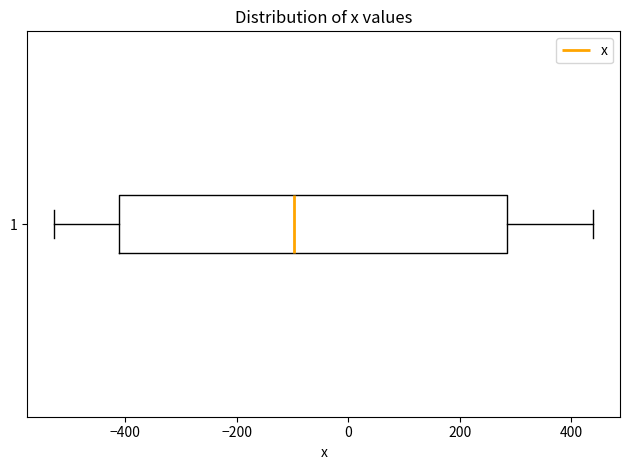

Transcribe this box plot: give where the median line is, the range the box spans, and where the two whiskers end, as read against the x-axis. The values are not printed on the chart, so give them approximately, as read against the axis.

median -100, box -420 to 280, whiskers -520 to 440